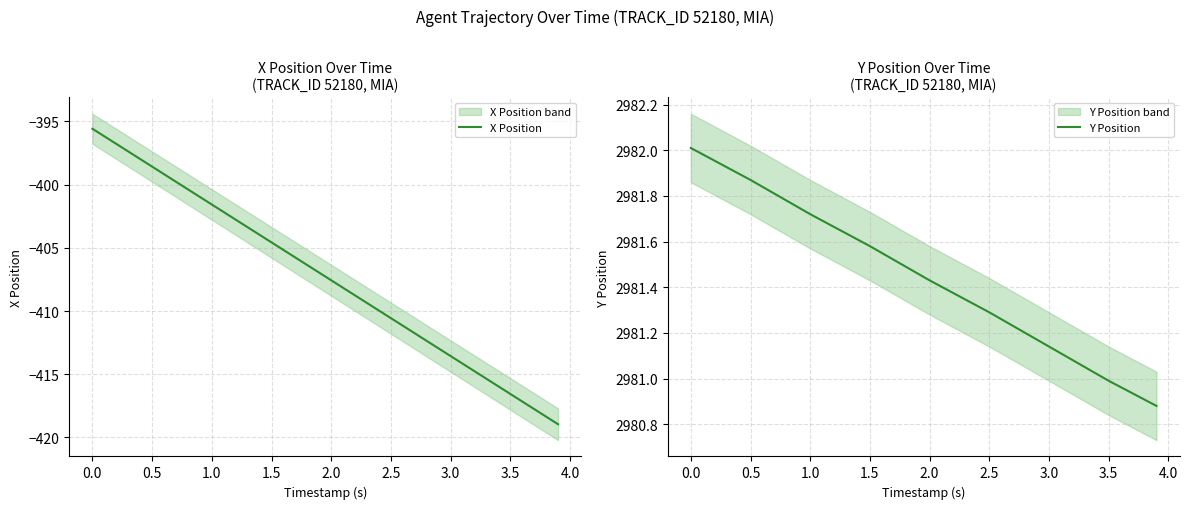

Count the number of data series in this chart.

2